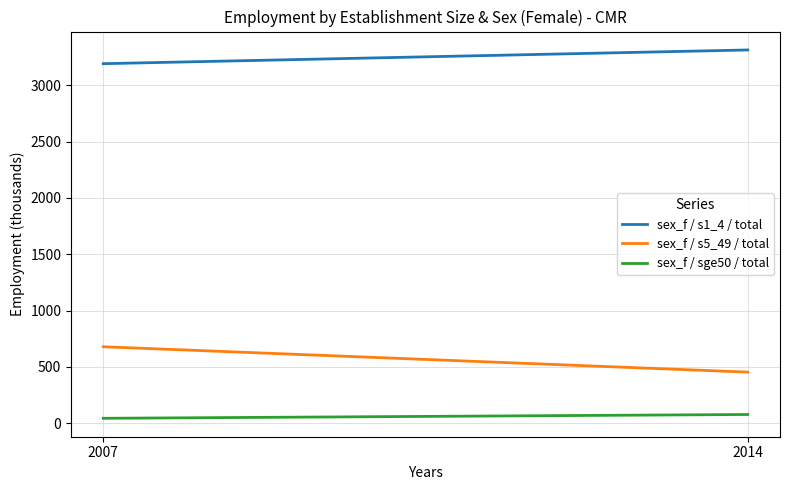

What is the value of the sex_f / s5_49 / total point at the 2nd from the left?

453.3